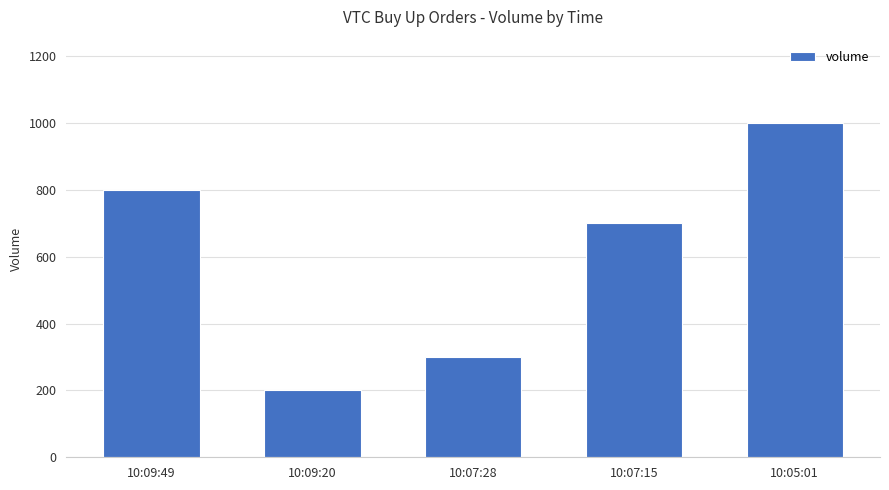

Between 10:09:49 and 10:09:20, which is larger?

10:09:49